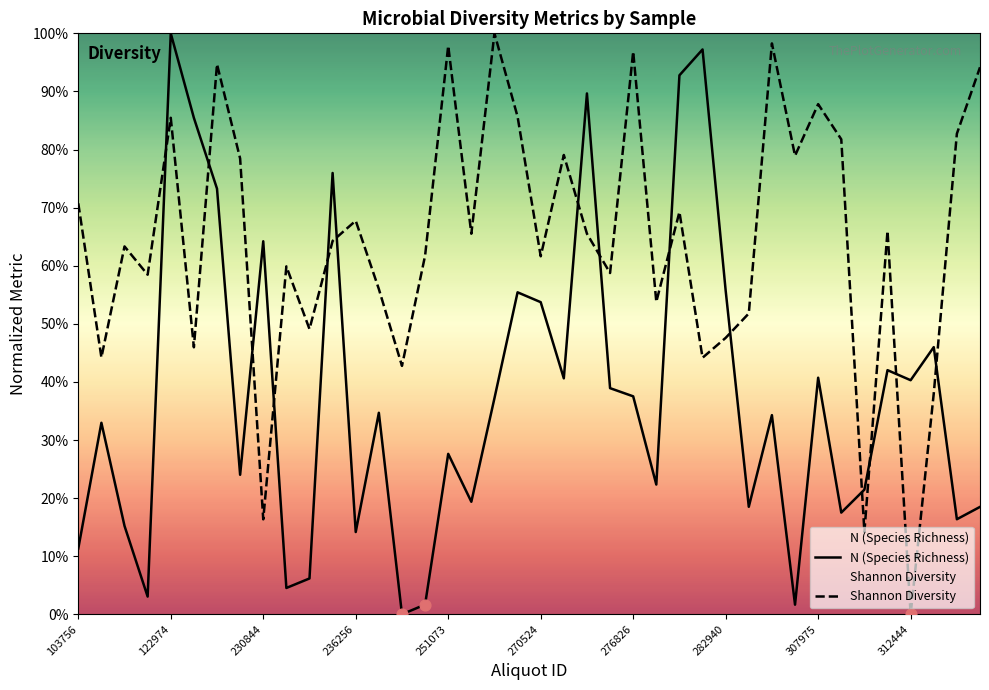

What is the total value across all series at 312444?

40.3